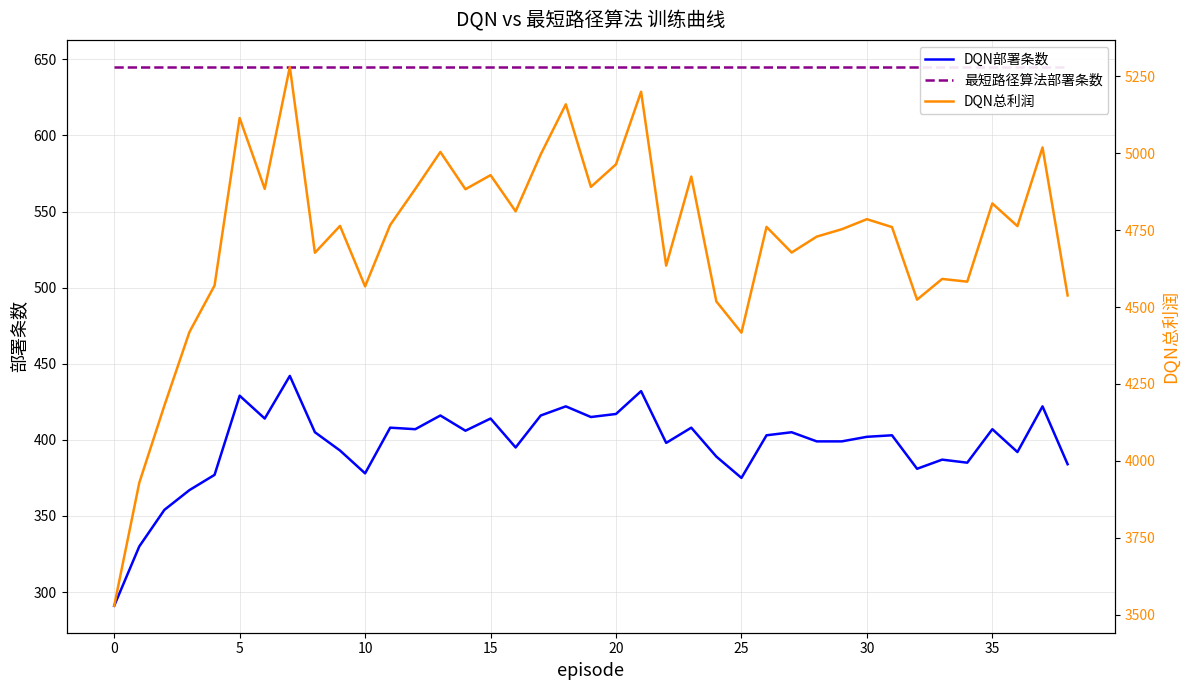

What is the value of the DQN部署条数 point at the 22nd from the left?

432.0